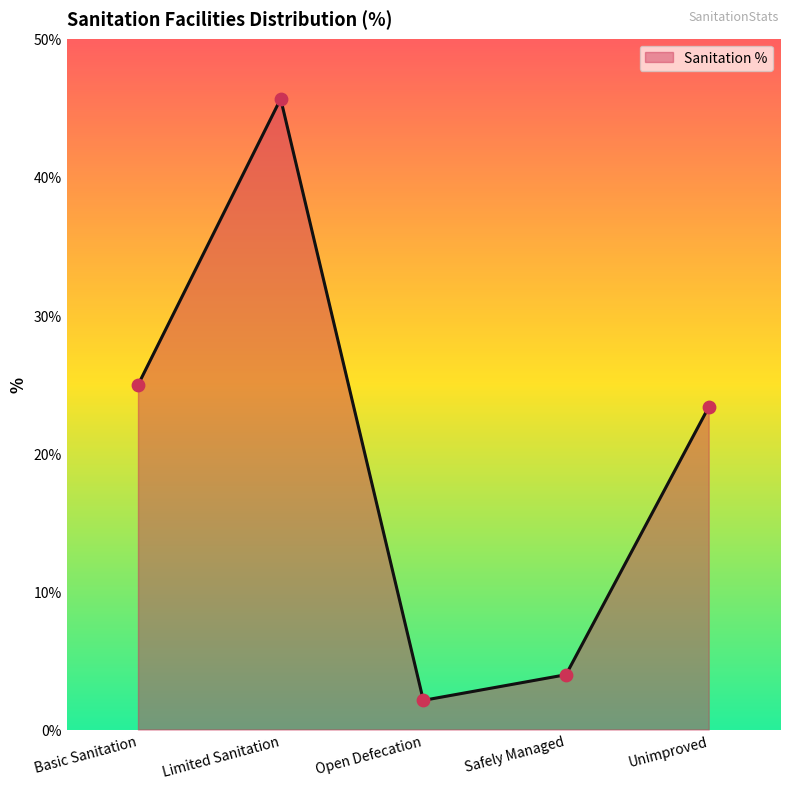

What is the ratio of the value at Safely Managed to the value at Open Defecation?

1.9